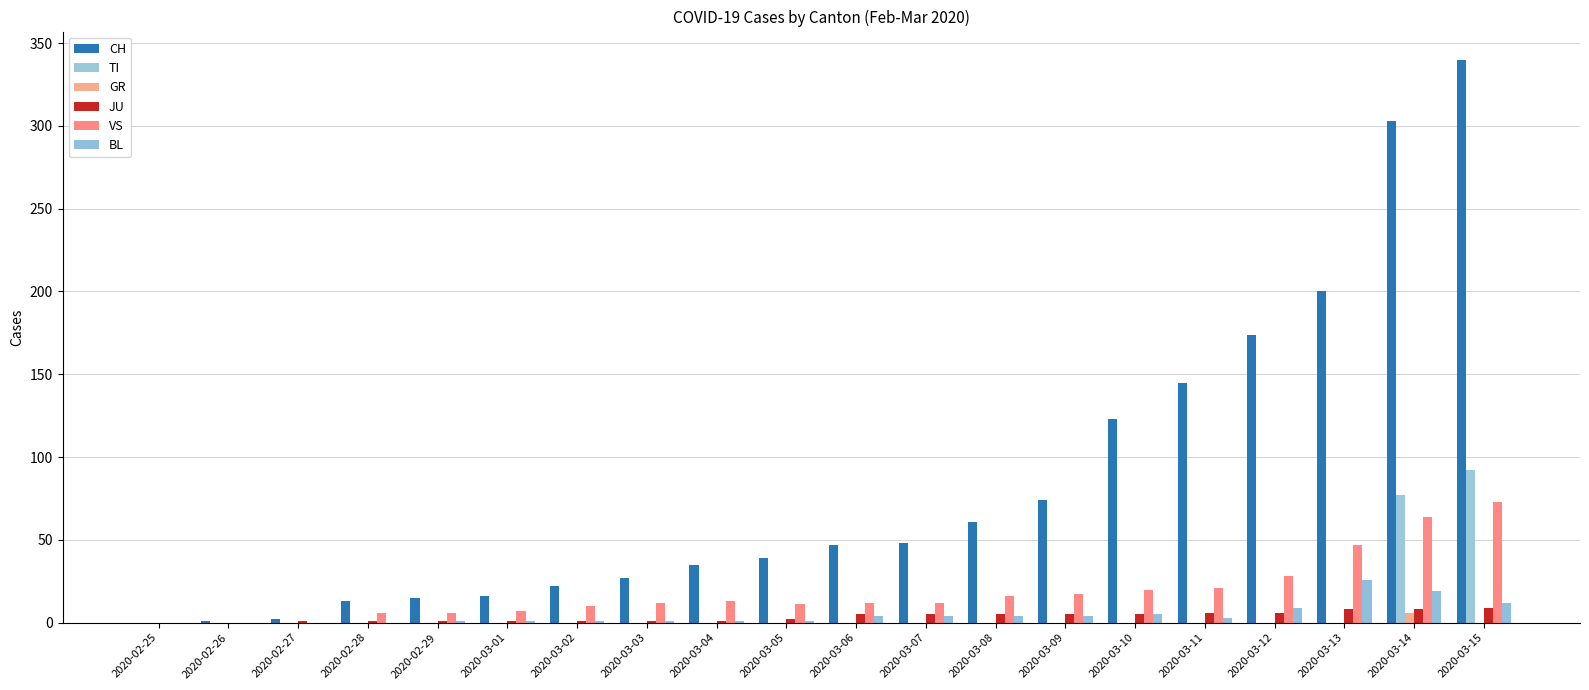

Reading left to right, list all the values displayed in this chart.

CH: 0	1	2	13	15	16	22	27	35	39	47	48	61	74	123	145	174	200	303	340
TI: 0	0	0	0	0	0	0	0	0	0	0	0	0	0	0	0	0	0	77	92
GR: 0	0	0	0	0	0	0	0	0	0	0	0	0	0	0	0	0	0	6	0
JU: 0	0	1	1	1	1	1	1	1	2	5	5	5	5	5	6	6	8	8	9
VS: 0	0	0	6	6	7	10	12	13	11	12	12	16	17	20	21	28	47	64	73
BL: 0	0	0	0	1	1	1	1	1	1	4	4	4	4	5	3	9	26	19	12